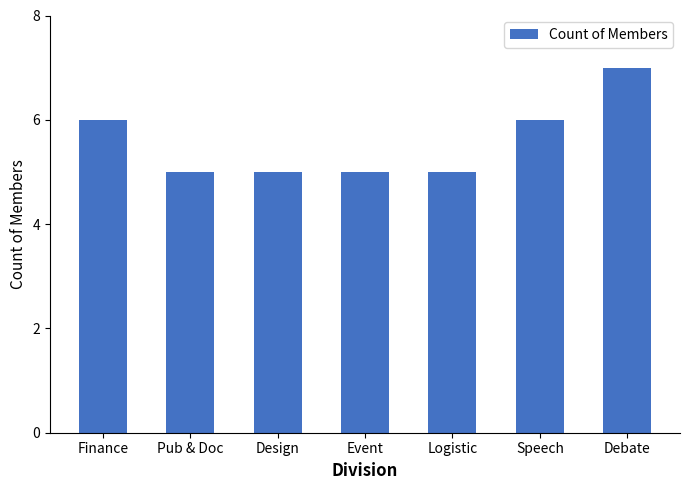

Between Finance and Logistic, which is larger?

Finance